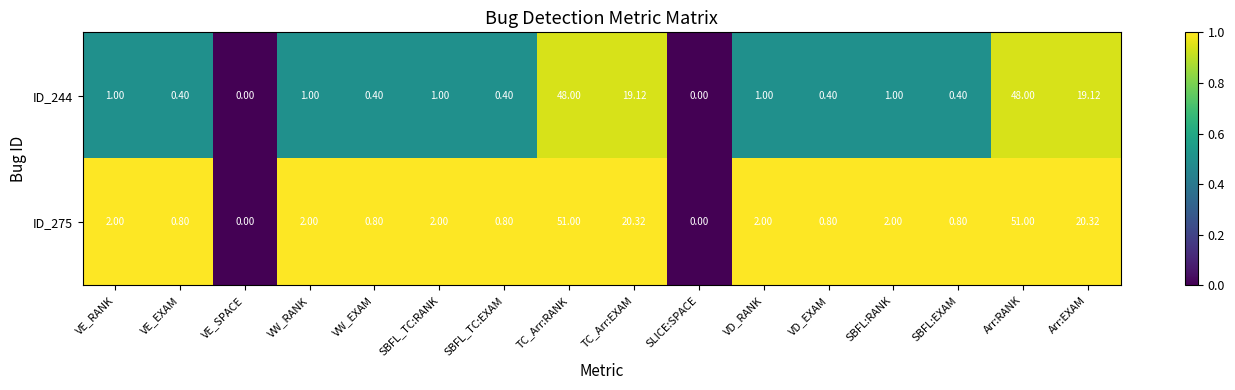

Is the value of ID_275 at VD_RANK greater than the value of ID_244 at TC_Arr:EXAM?

No